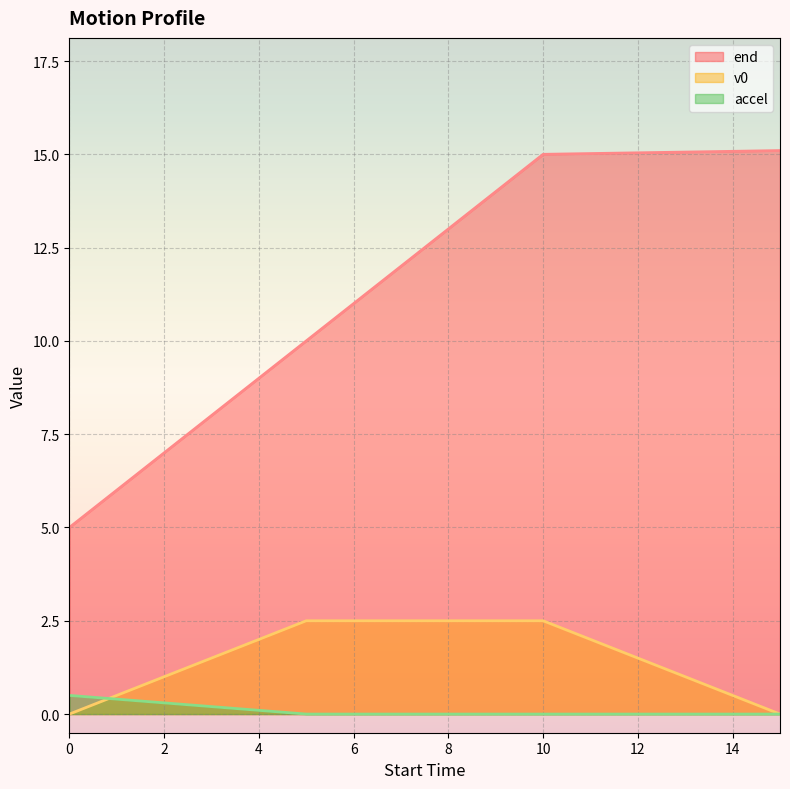

How many lines are shown in the chart?

3